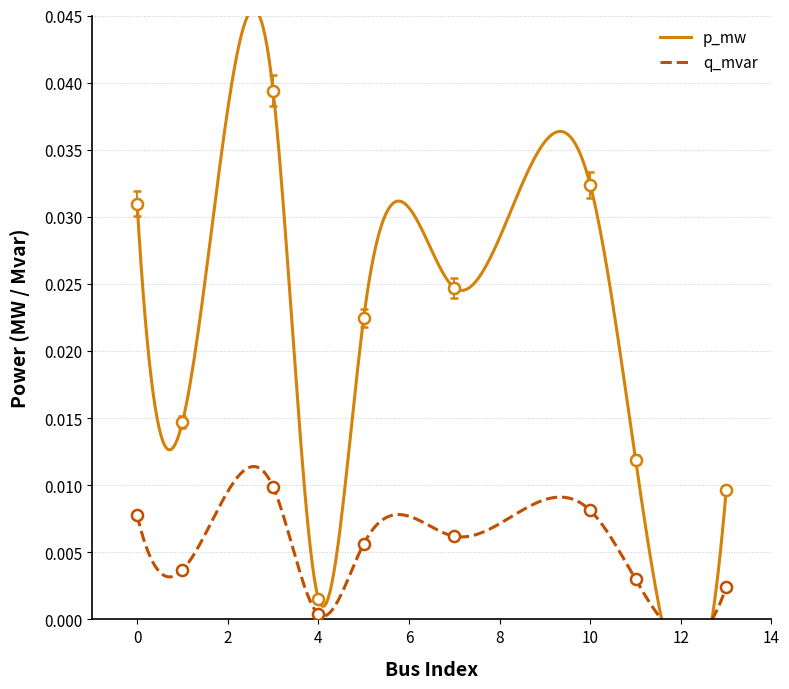

What are all the series names shown in the legend?

p_mw, q_mvar